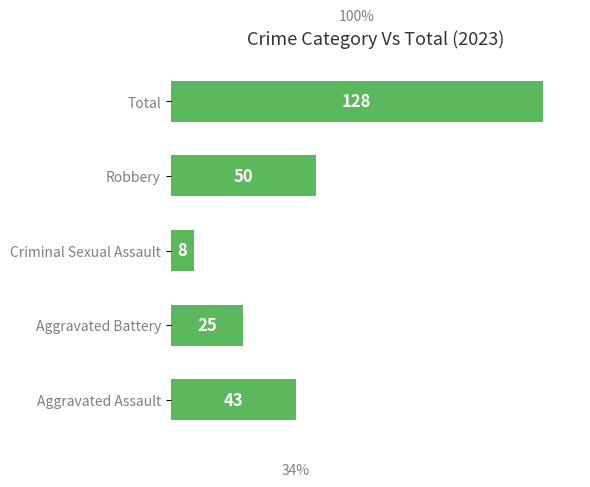

True or false: the data shows 24 at Aggravated Assault.

False